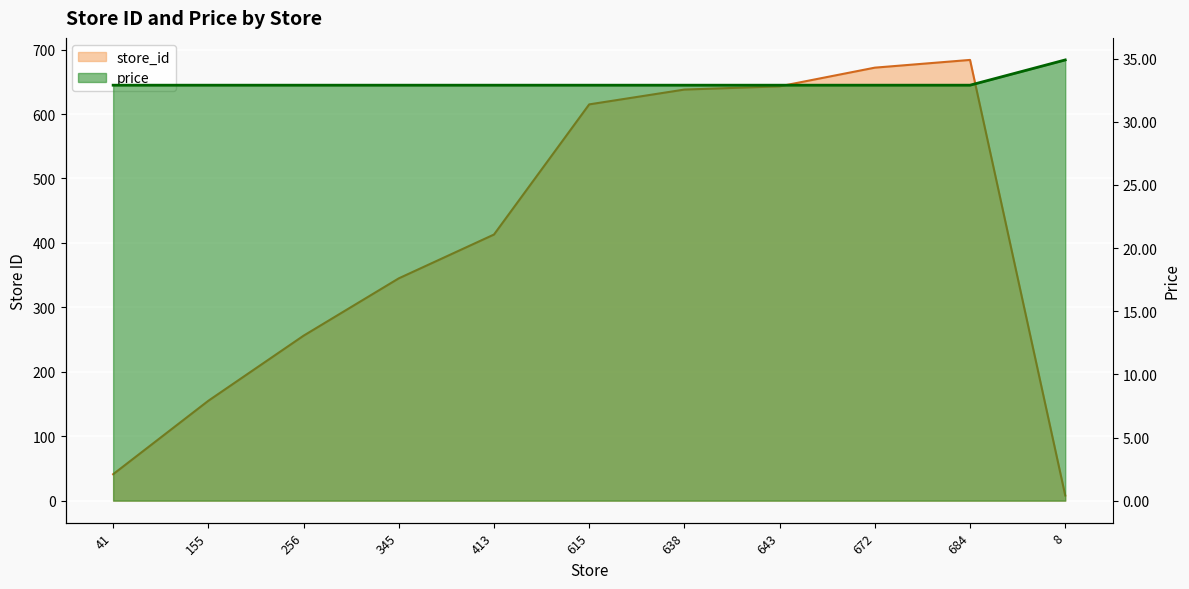

Read the store_id value at 413.

413.0